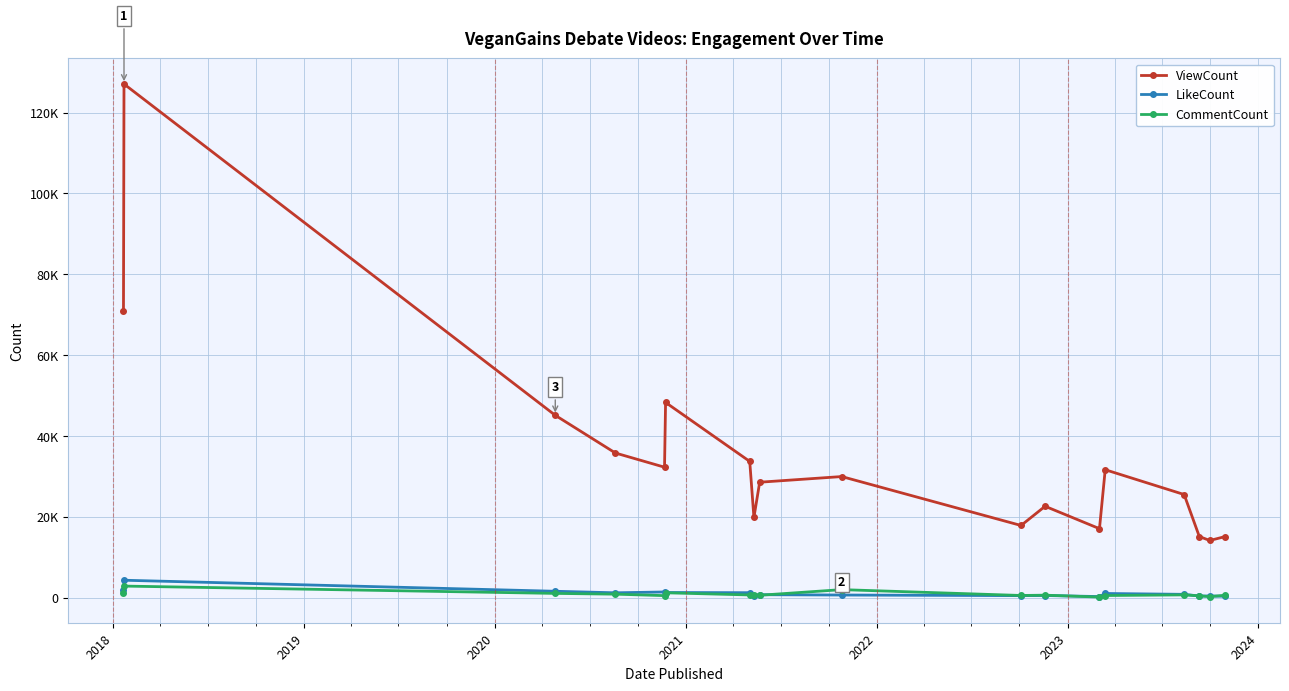

Is this an area chart (filled region under the line)?

No